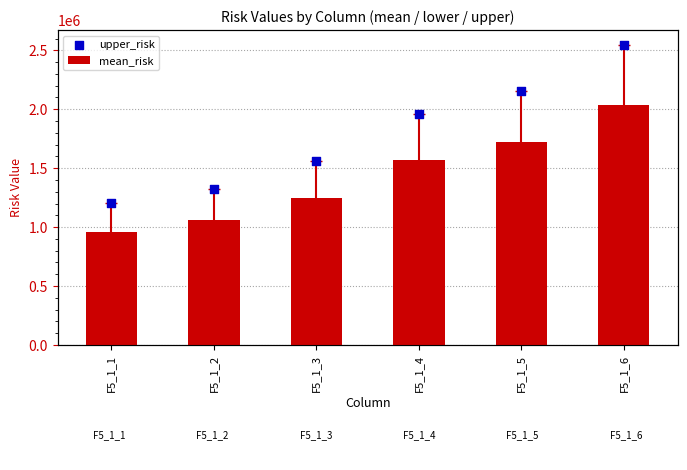

At how many categories does at least one series exceed 1807966?

3